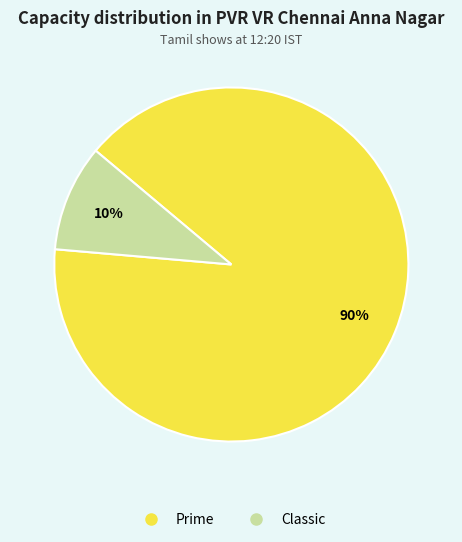

The Classic slice represents 10% of the pie. True or false?

True